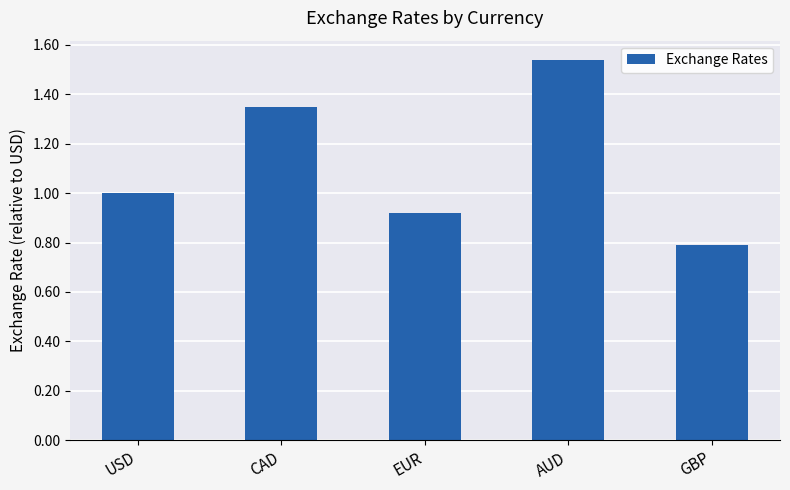

Which has a higher value, GBP or AUD?

AUD